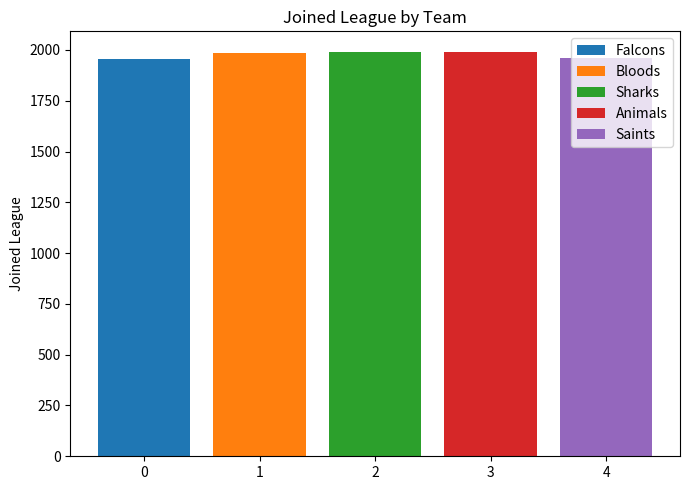

The value of Falcons at 2 is 1954. True or false?

True